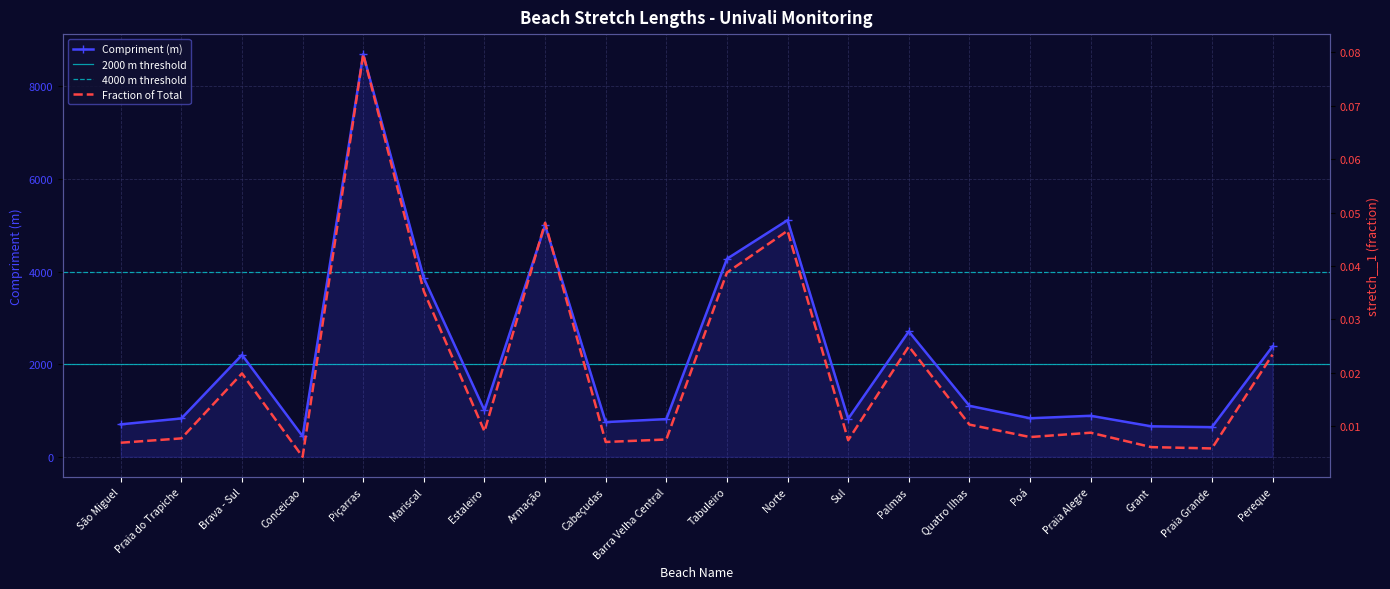

Reading left to right, transcribe all the data shown in this chart.

compriment: 701.0	828.2	2200.2	443.1	8693.5	3860.8	1003.5	4997.8	749.3	814.2	4275.7	5109.9	821.5	2706.7	1101.1	832.0	885.9	658.1	640.2	2383.4
stretch__1: 0.0	0.0	0.0	0.0	0.1	0.0	0.0	0.0	0.0	0.0	0.0	0.0	0.0	0.0	0.0	0.0	0.0	0.0	0.0	0.0